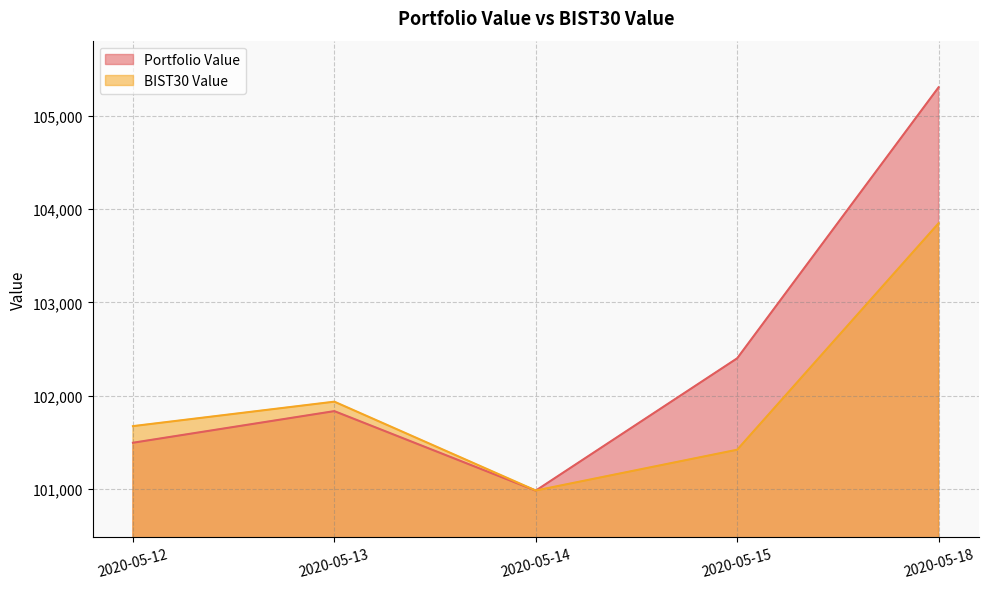

The BIST30 Value series shows 170395.2 at 2020-05-15. True or false?

False